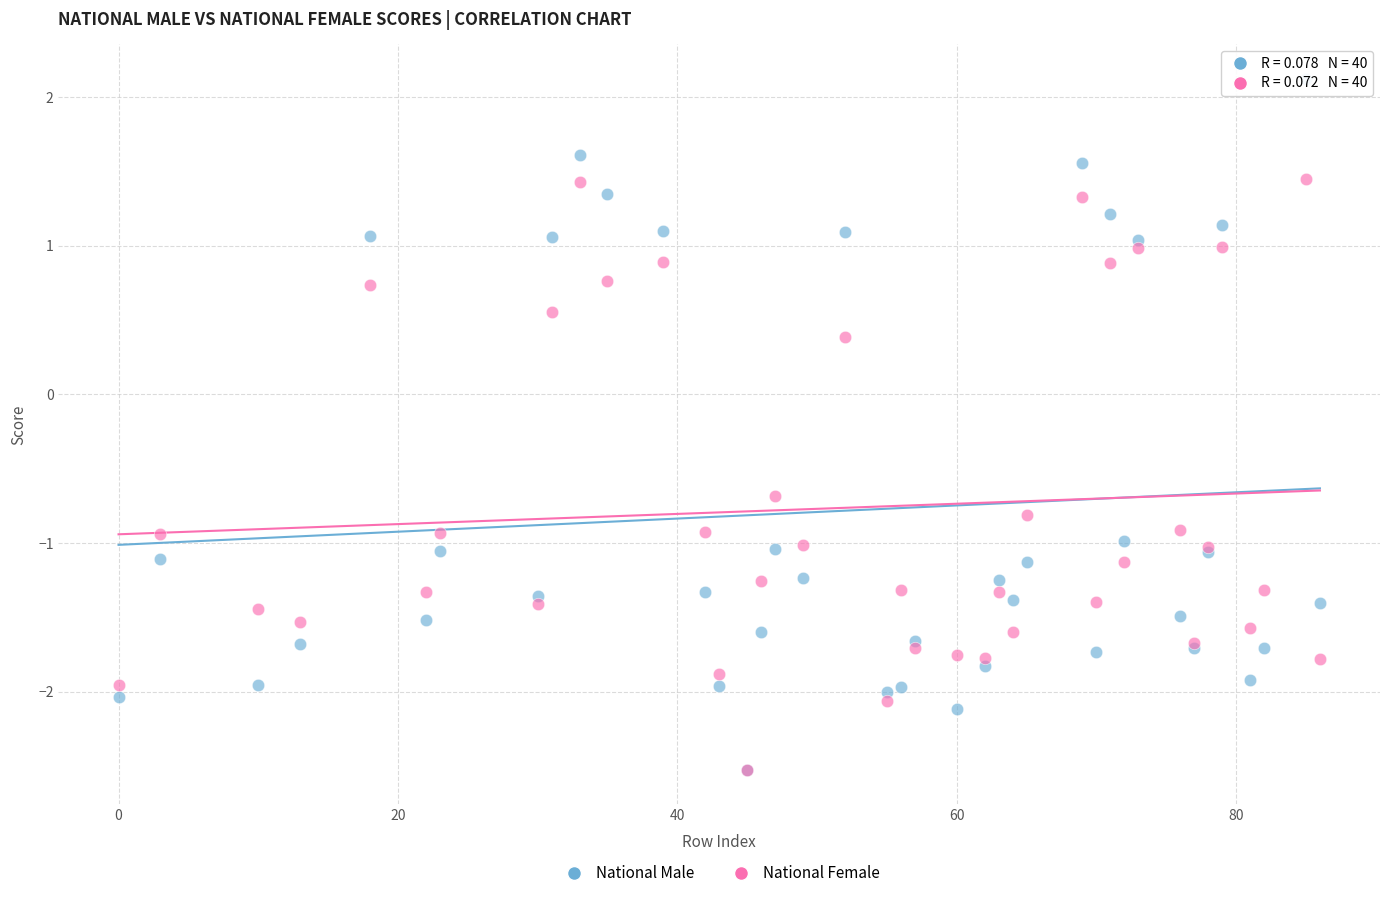

Across all series, what Y value is closest to 0?

0.4